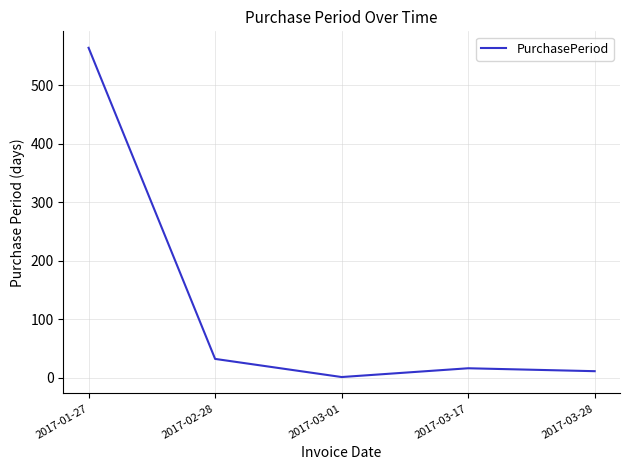

What is the sum of all values?

624